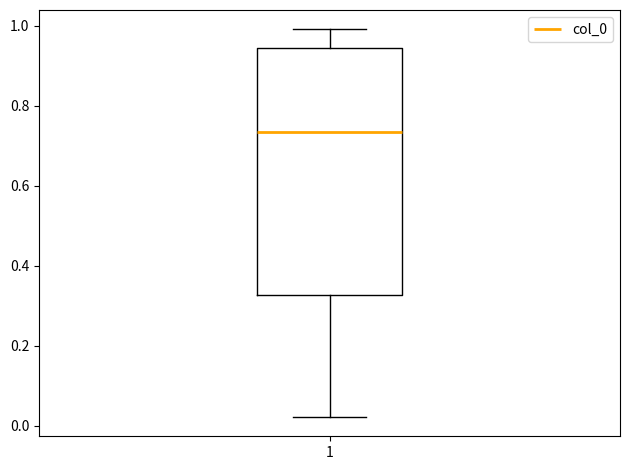

Where does the median line of the box at x = 1 sit on the y-axis? The values are not printed on the chart, so give them approximately, as read against the axis.

0.74